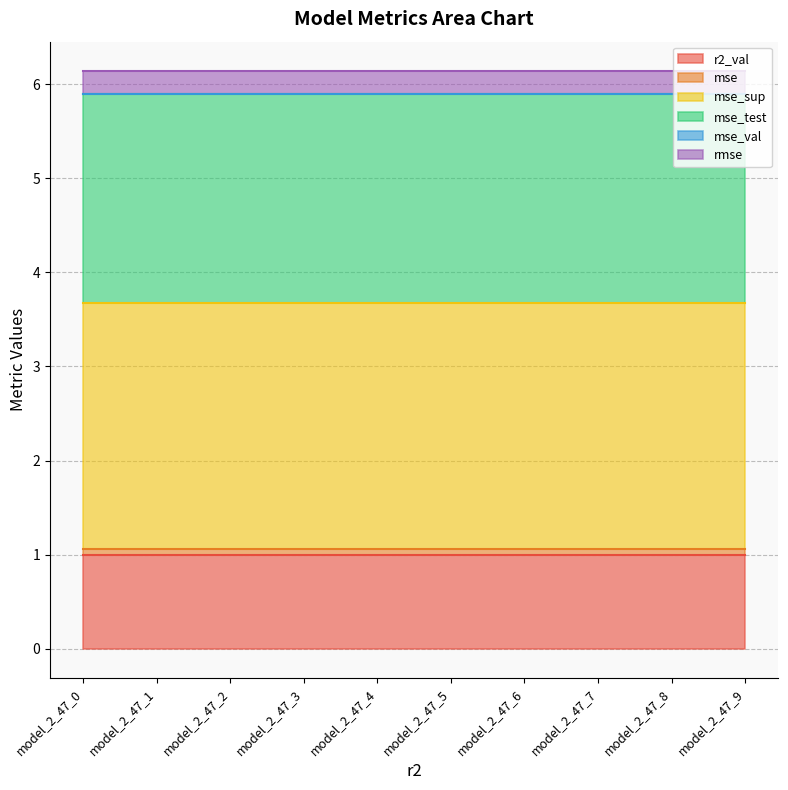

Is it true that r2_val equals 0.3 at model_2_47_6?

False